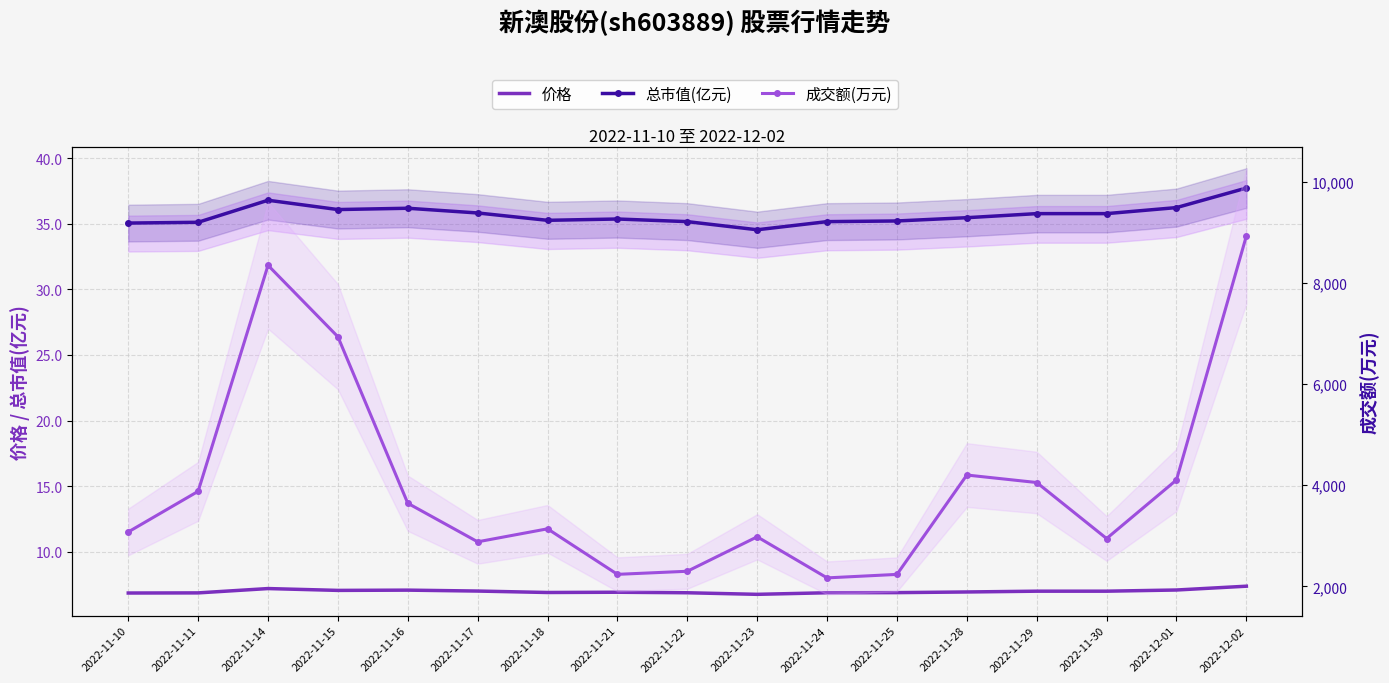

What position from the left is 2022-11-15?

4